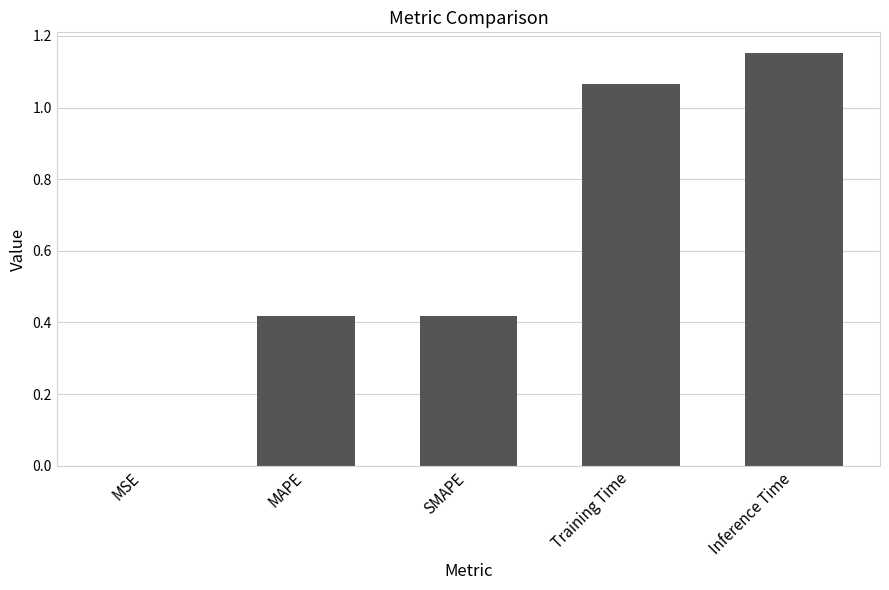

What is the sum of all values?

3.1